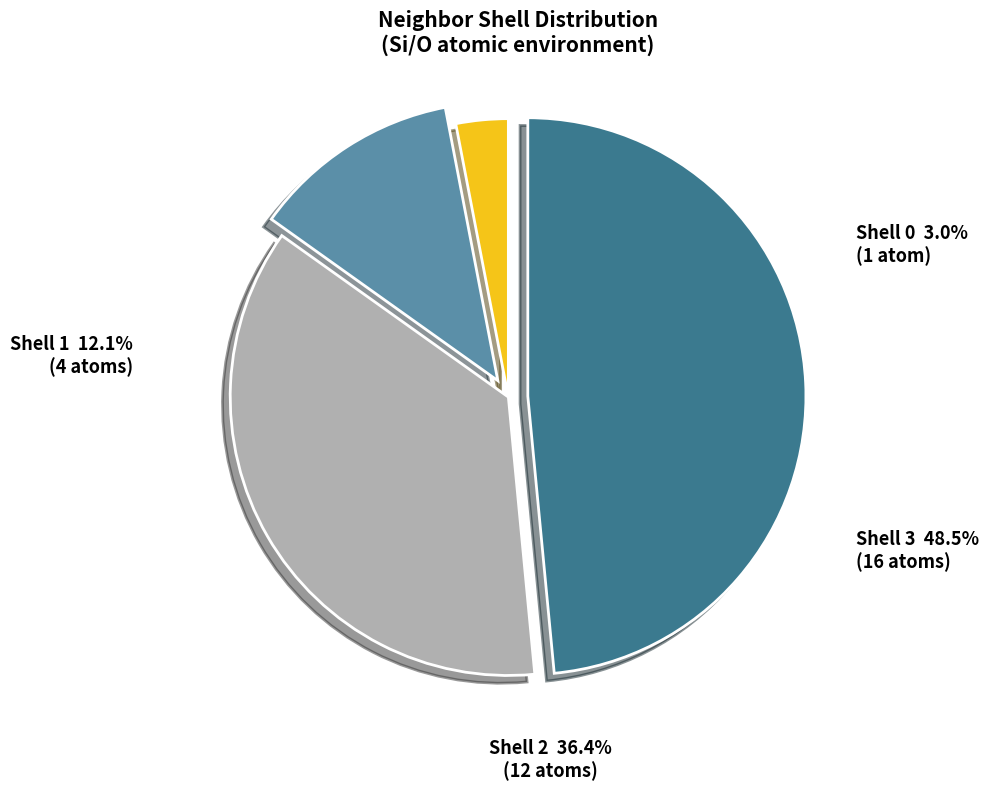

Does neighbor_num 2 account for over 50% of the chart?

No